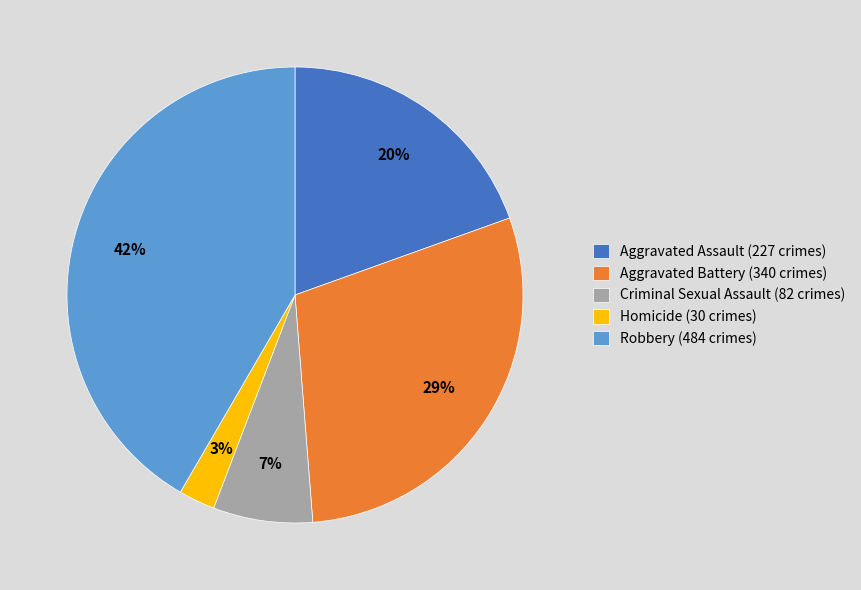

Rank the categories by value from lowest to highest.

Homicide, Criminal Sexual Assault, Aggravated Assault, Aggravated Battery, Robbery